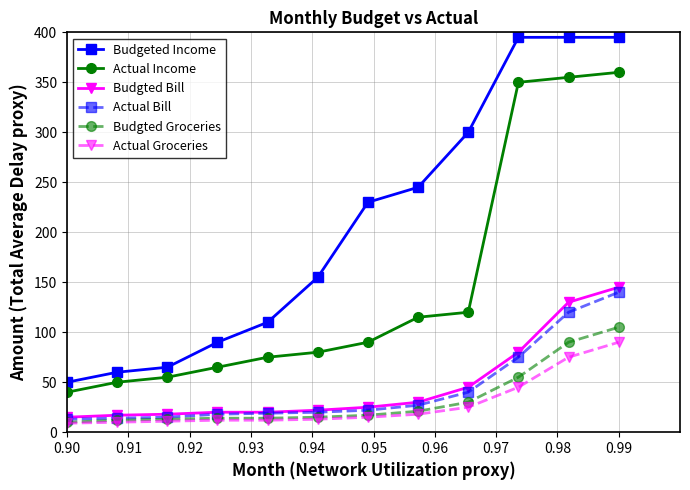

What is the maximum value shown in the chart?

395